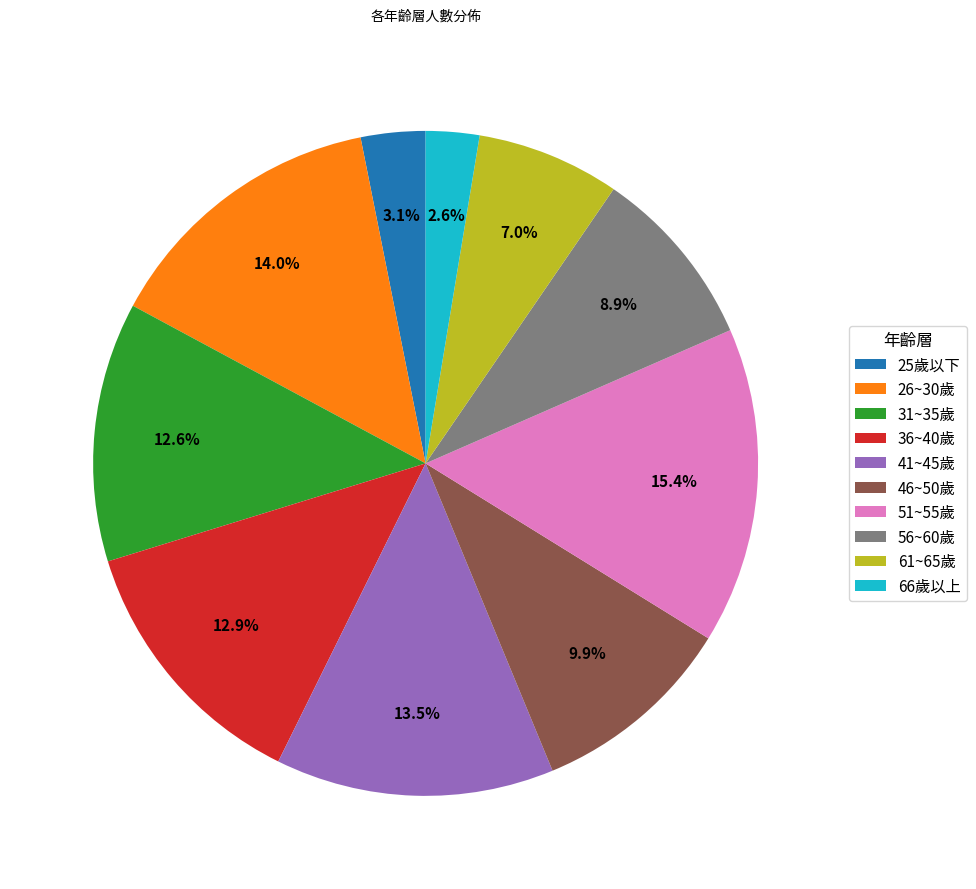

Is it true that 46~50歲 is 10% of the pie?

True